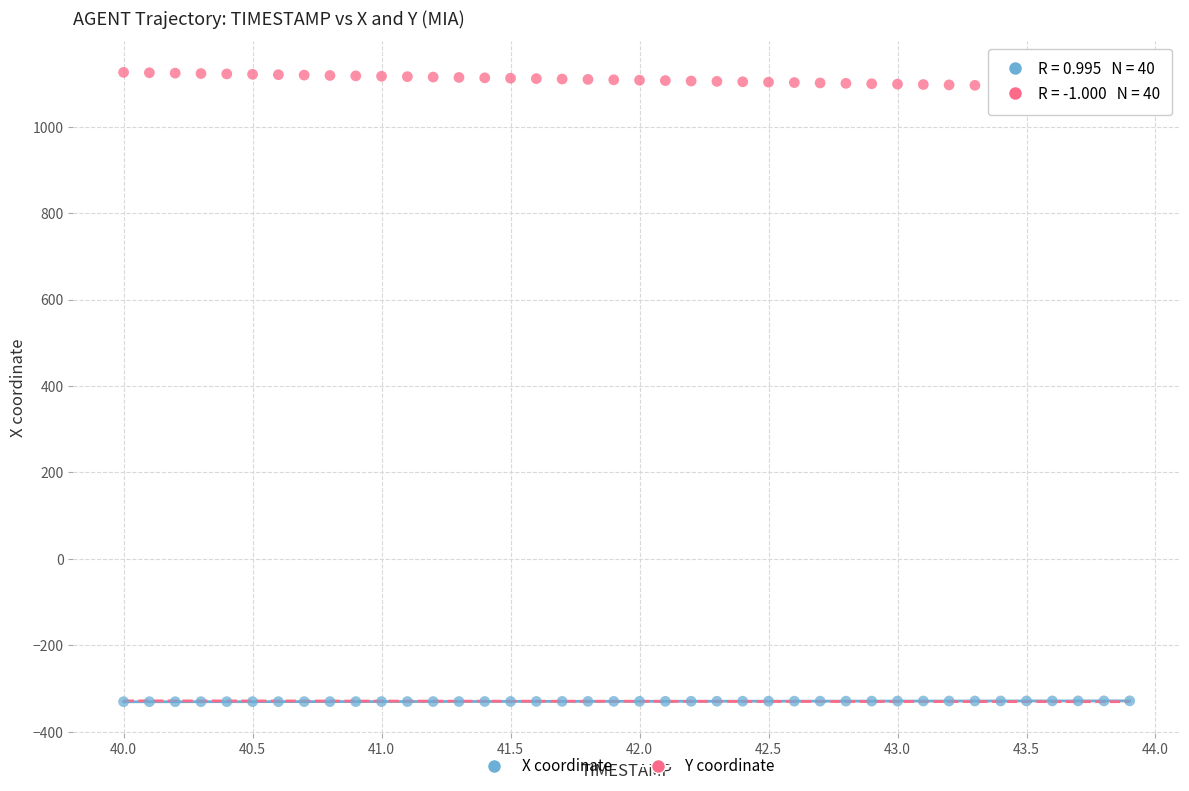

Which series has the widest spread of Y values?

Y coordinate